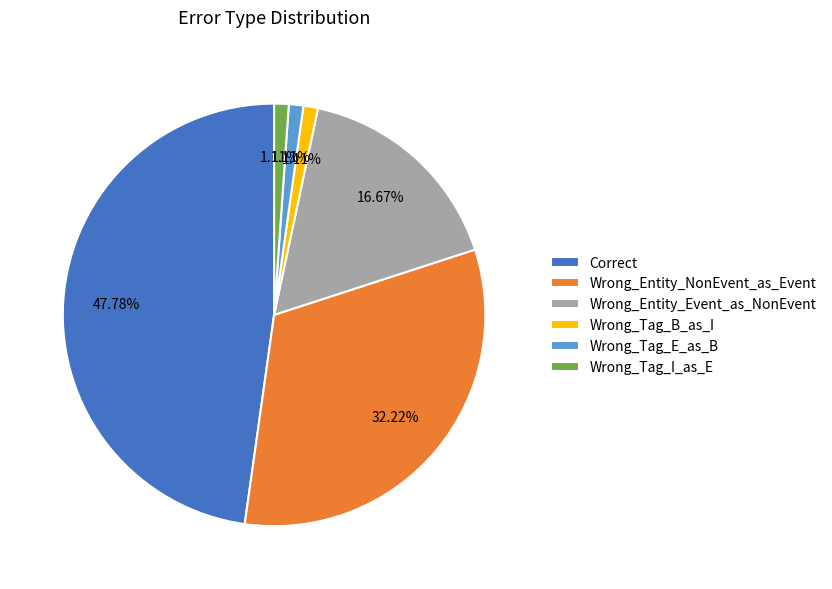

What is the ratio of the value at Wrong_Entity_NonEvent_as_Event to the value at Wrong_Tag_I_as_E?

29.0